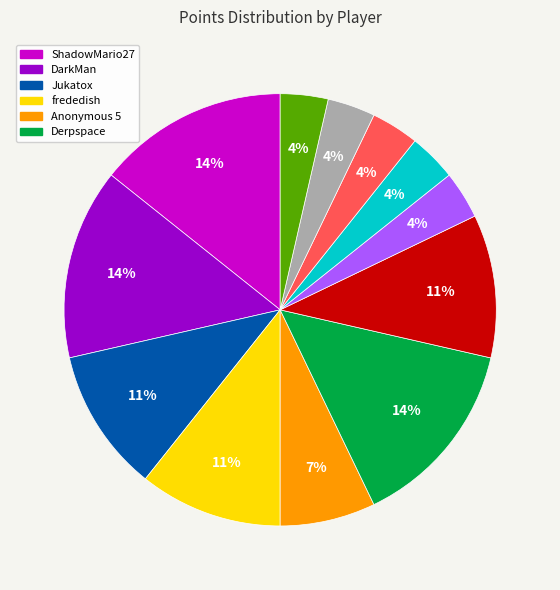

Is there a majority slice in this chart?

No